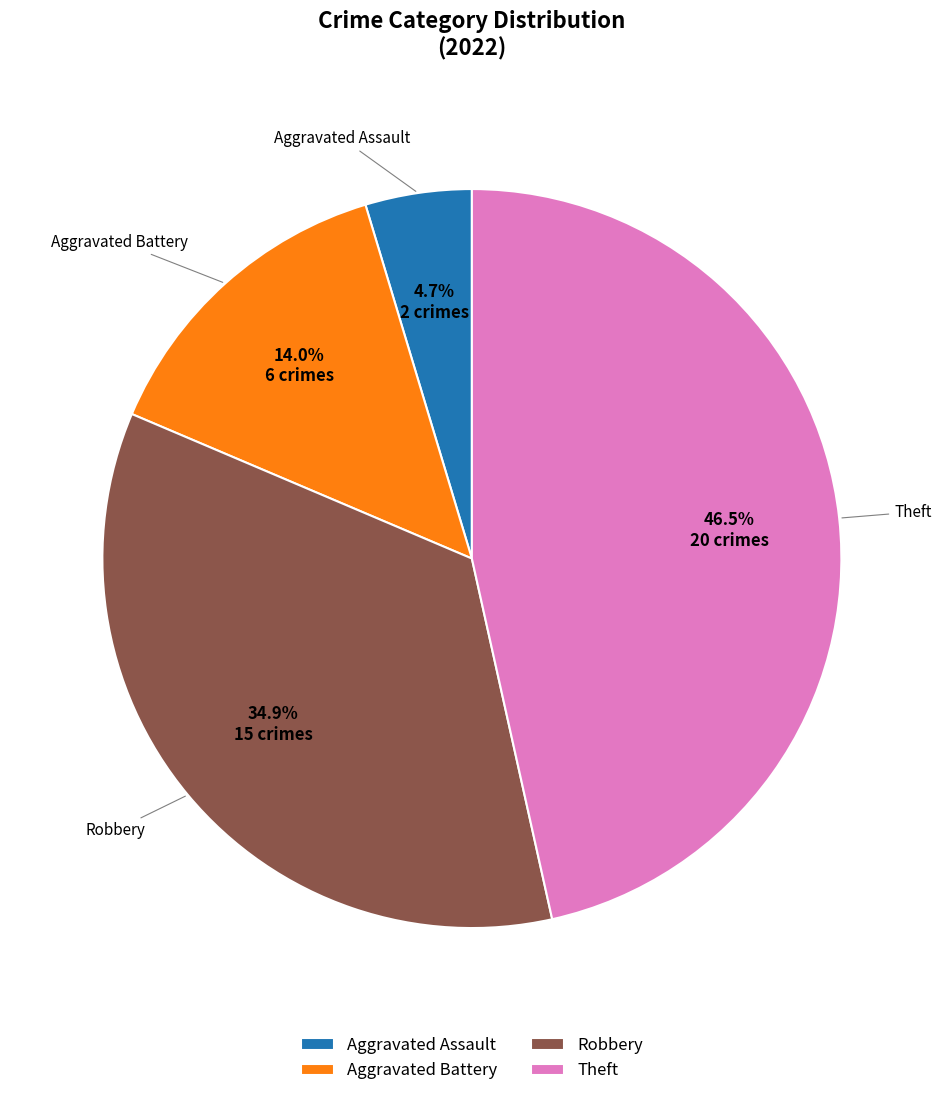

To the nearest percent, what is the average slice percentage?

25%